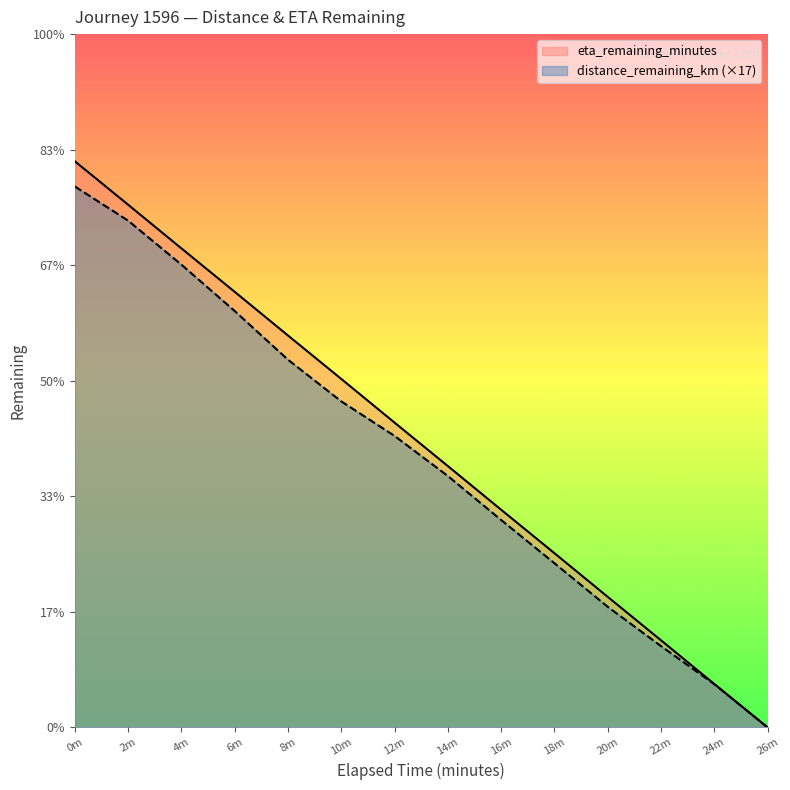

True or false: eta_remaining_minutes has a value of 14.1 at 26m.

False